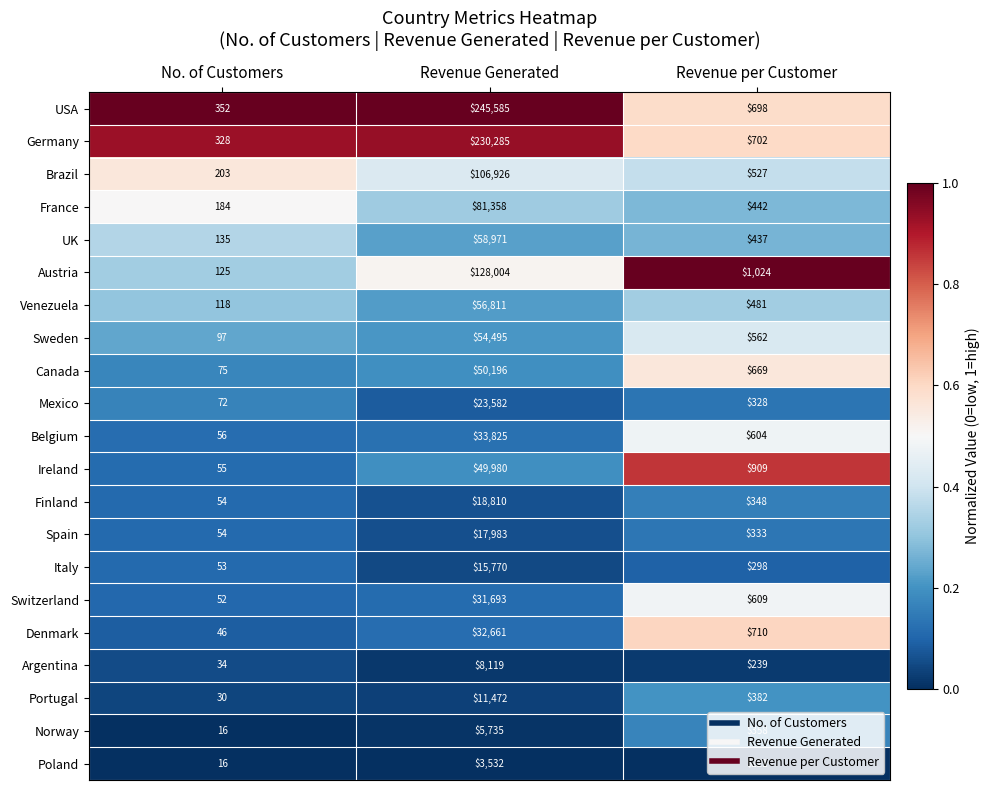

True or false: Germany has a value of 702 at Revenue per Customer.

True